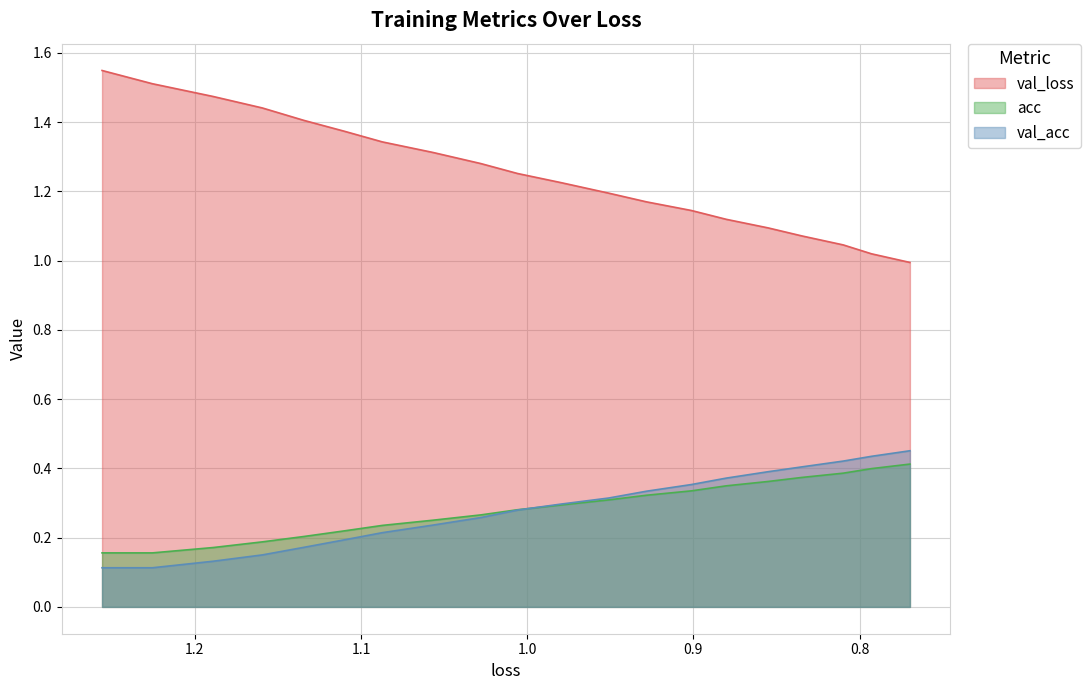

The value of val_loss at 1.3 is 0.5. True or false?

False